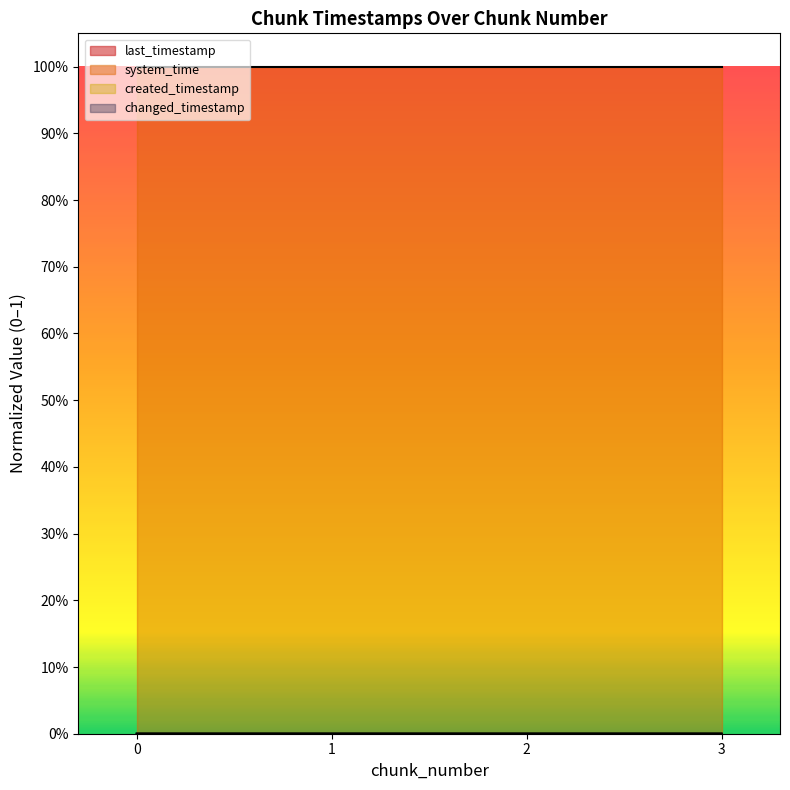

Reading right to left, list all the values displayed in this chart.

last_timestamp: 3=0.0	2=0.0	1=0.0	0=0.0
system_time: 3=1.0	2=1.0	1=1.0	0=1.0
created_timestamp: 3=0.0	2=0.0	1=0.0	0=0.0
changed_timestamp: 3=0.0	2=0.0	1=0.0	0=0.0